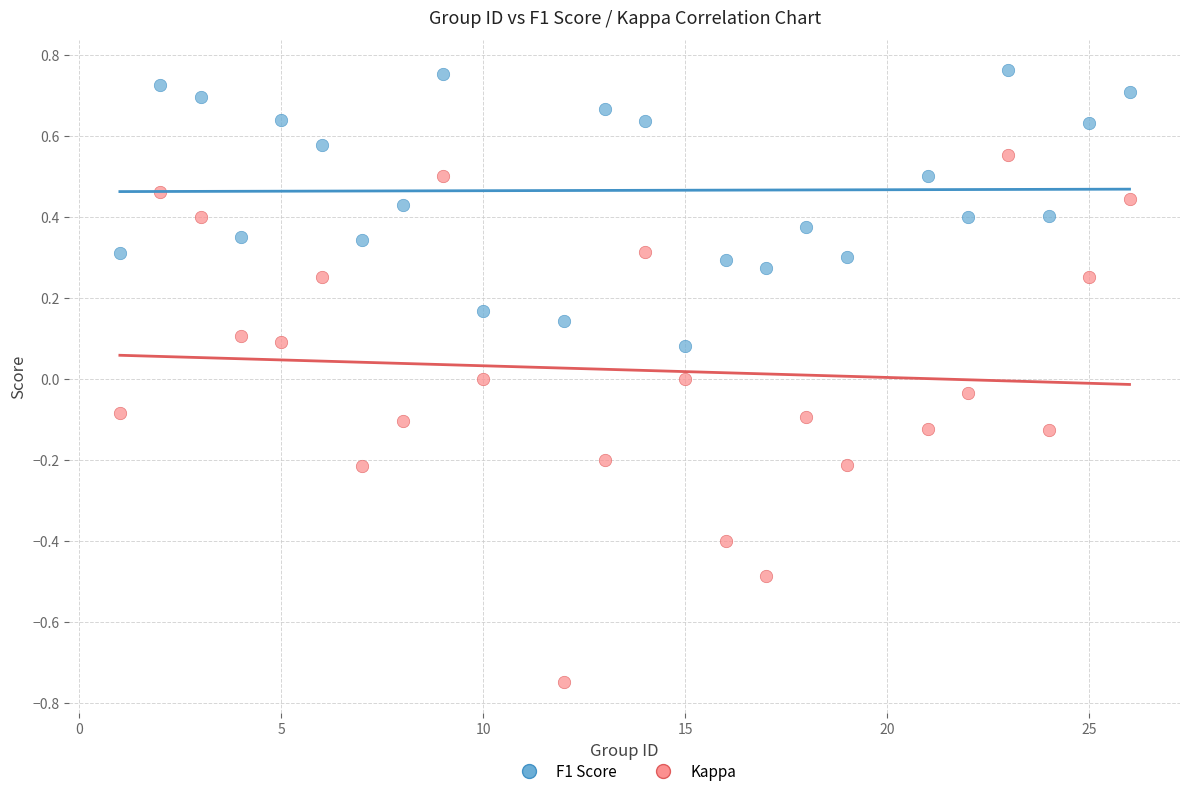

Which series contains the lowest Y value?

Kappa